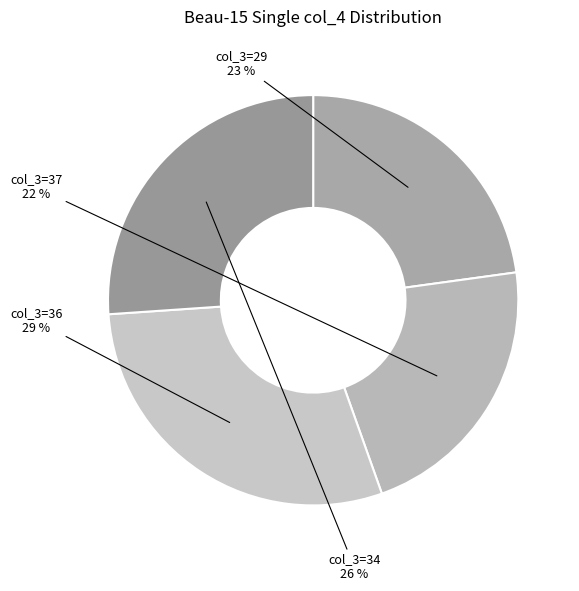

Is col_3=37 the majority of the pie?

No